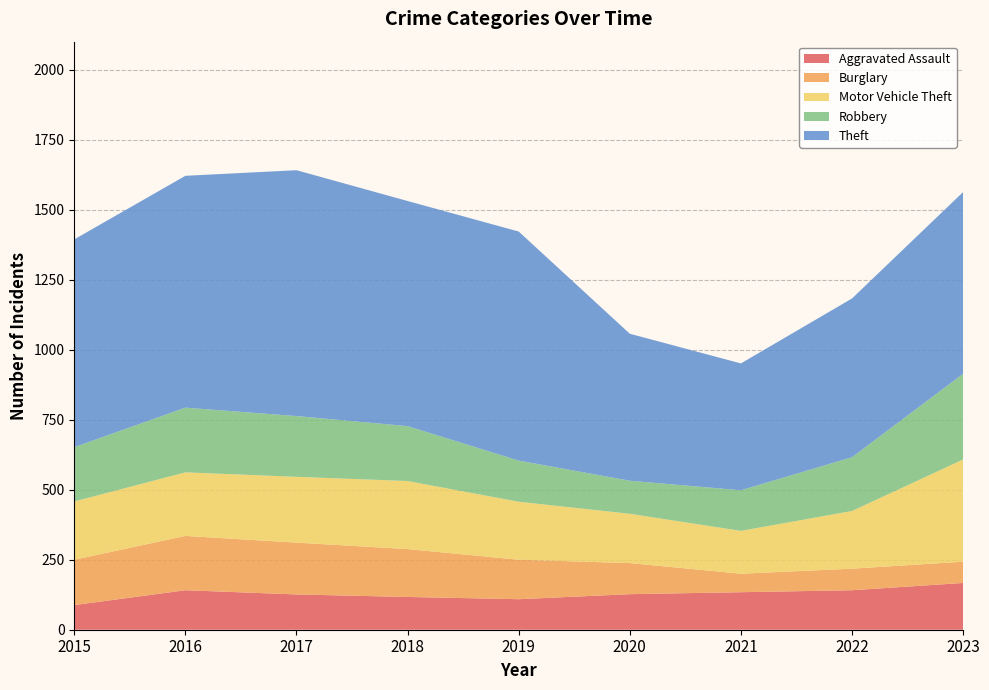

Reading left to right, transcribe all the data shown in this chart.

Aggravated Assault: 2015=88	2016=141	2017=126	2018=117	2019=109	2020=127	2021=134	2022=141	2023=167
Burglary: 2015=162	2016=194	2017=185	2018=171	2019=141	2020=111	2021=66	2022=77	2023=76
Motor Vehicle Theft: 2015=208	2016=227	2017=235	2018=243	2019=207	2020=176	2021=153	2022=206	2023=365
Robbery: 2015=194	2016=231	2017=217	2018=196	2019=147	2020=118	2021=145	2022=192	2023=306
Theft: 2015=742	2016=828	2017=878	2018=804	2019=818	2020=525	2021=453	2022=567	2023=649